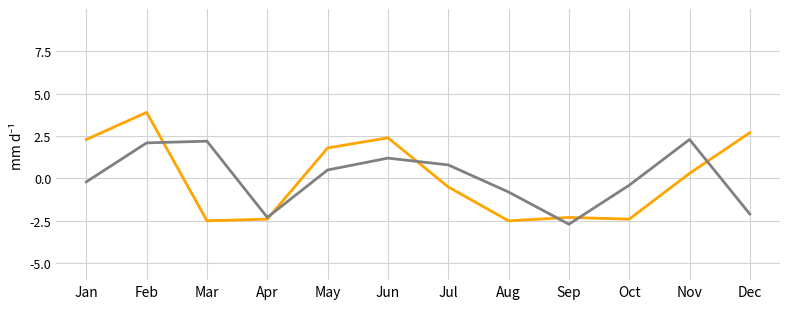

At which category is the sum across all series the highest?

Feb